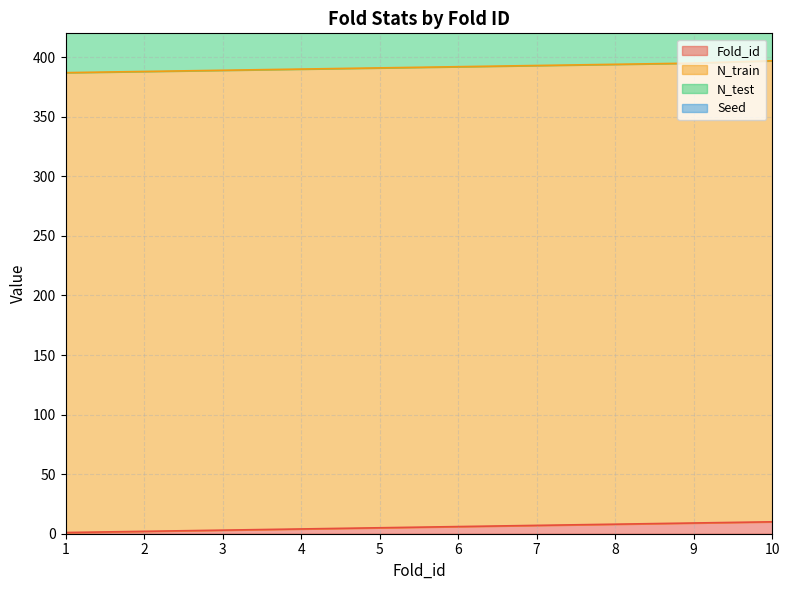

At which label does Fold_id first exceed 6?

7